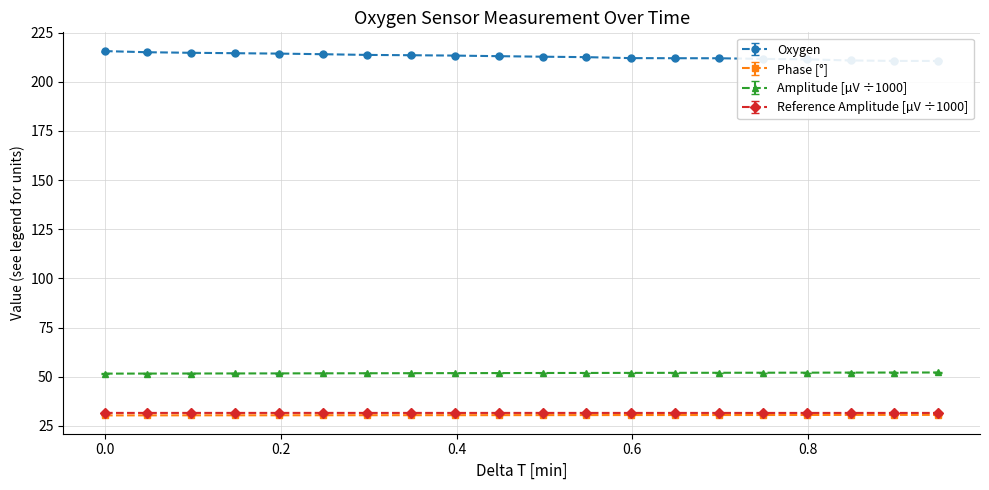

True or false: Phase [°] and Reference Amplitude [µV ÷1000] intersect in this chart.

False